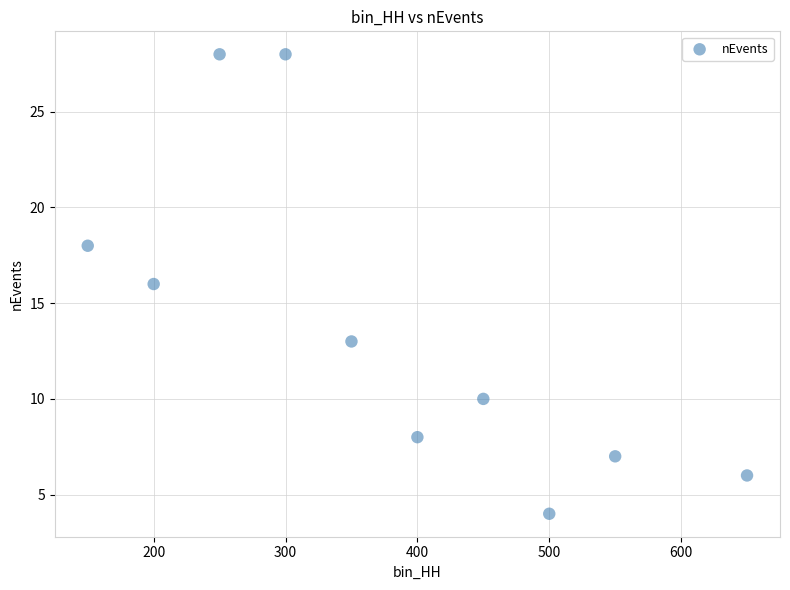

What is the average X value?

380